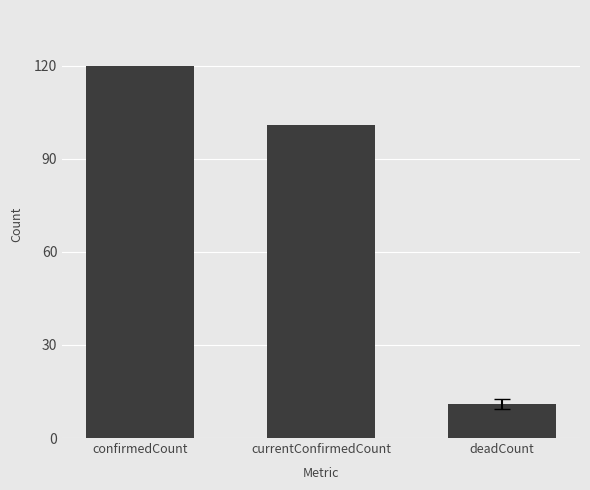

Reading left to right, list all the values displayed in this chart.

confirmedCount=120	currentConfirmedCount=101	deadCount=11